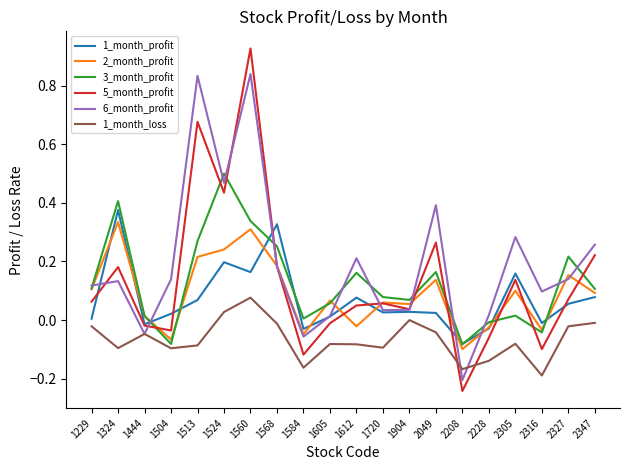

At how many categories does at least one series exceed 0?

19